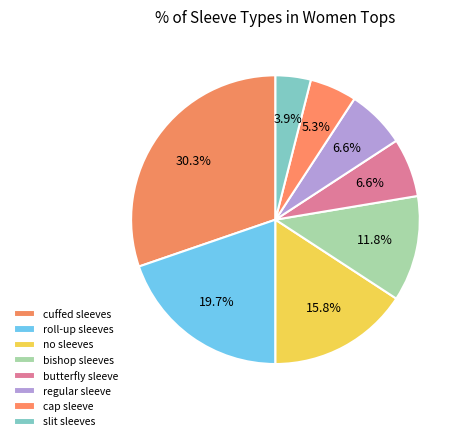

Count the number of slices in the pie.

8